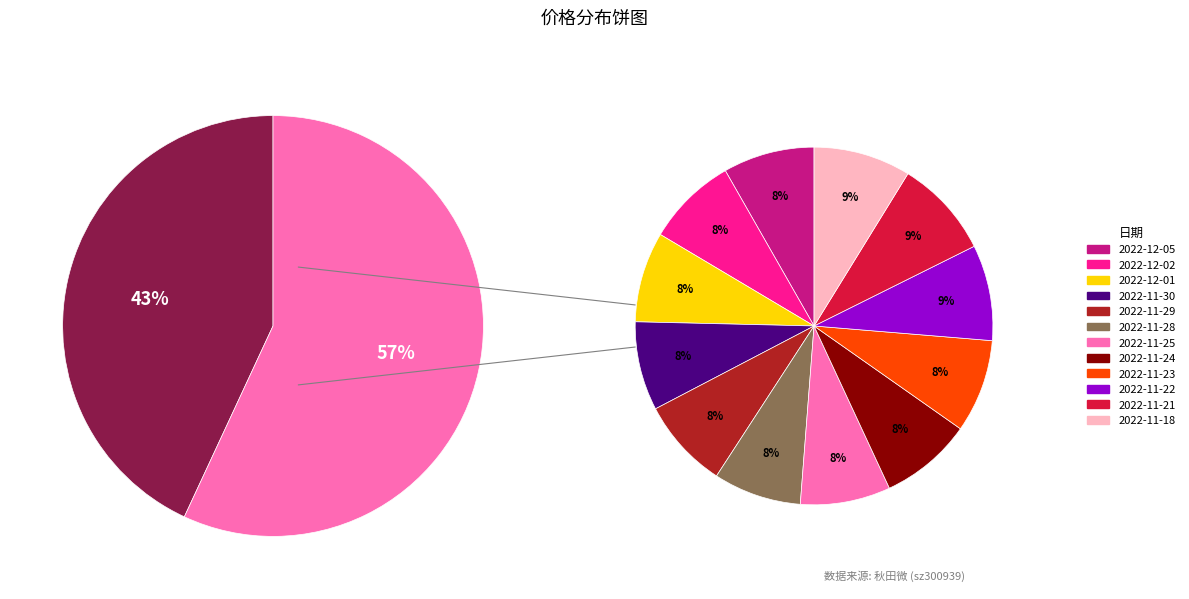

To the nearest percent, what is the difference between the largest and smallest slice percentages?

1%